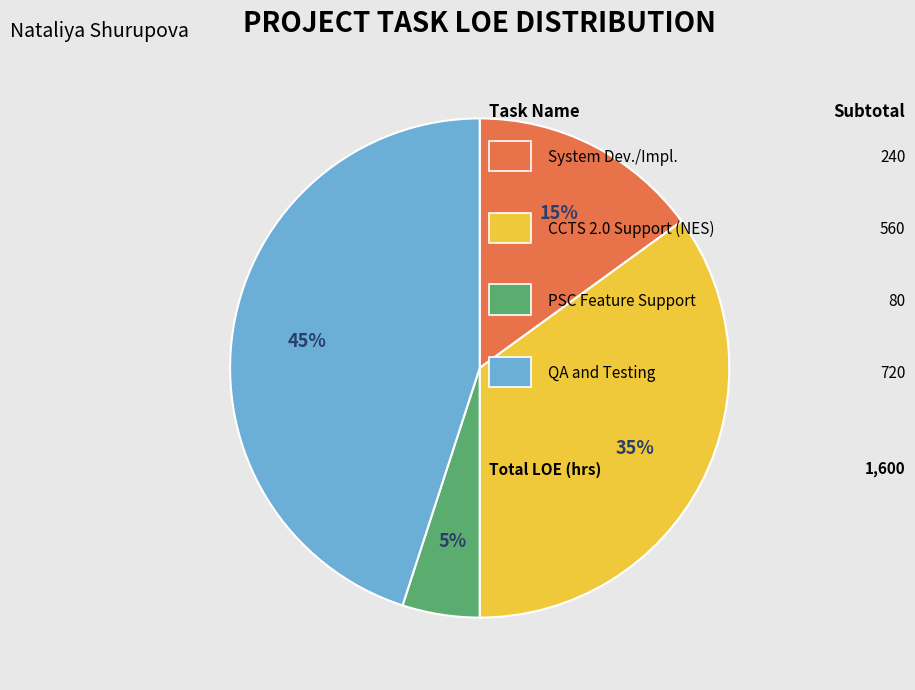

Count the number of slices in the pie.

4